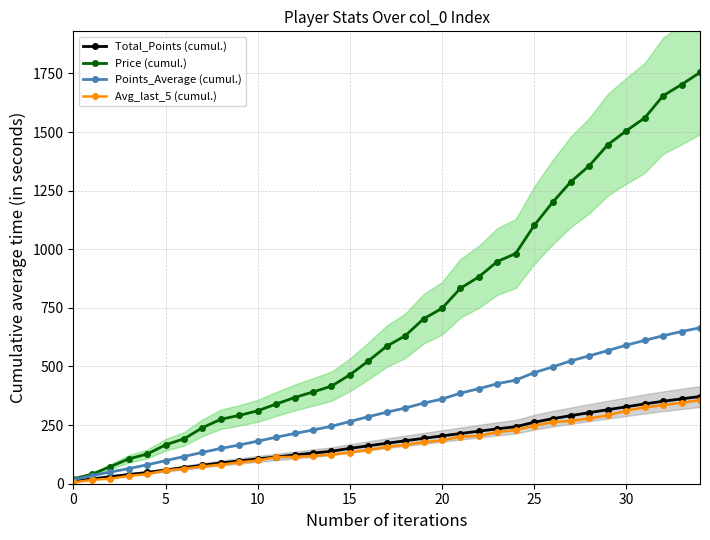

What are all the series names shown in the legend?

Total_Points (cumul.), Price (cumul.), Points_Average (cumul.), Avg_last_5 (cumul.)